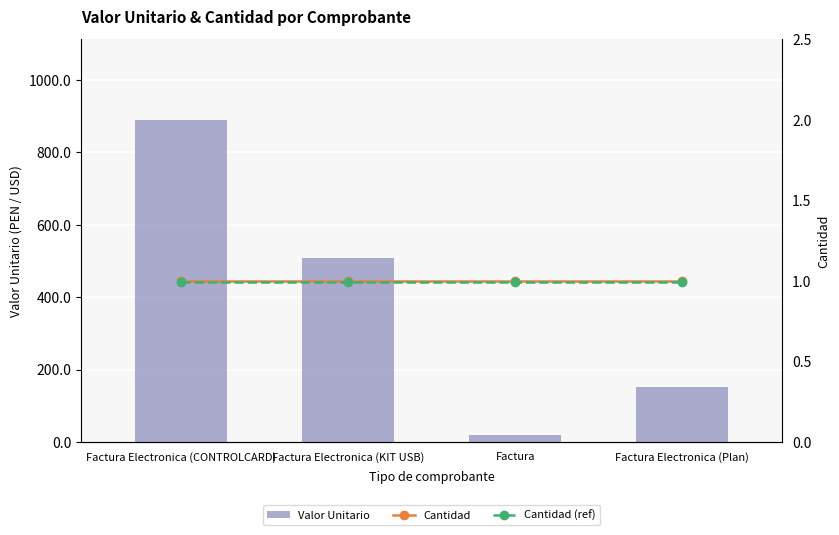

Which category has the lowest value across all series?

Factura Electronica (CONTROLCARD)